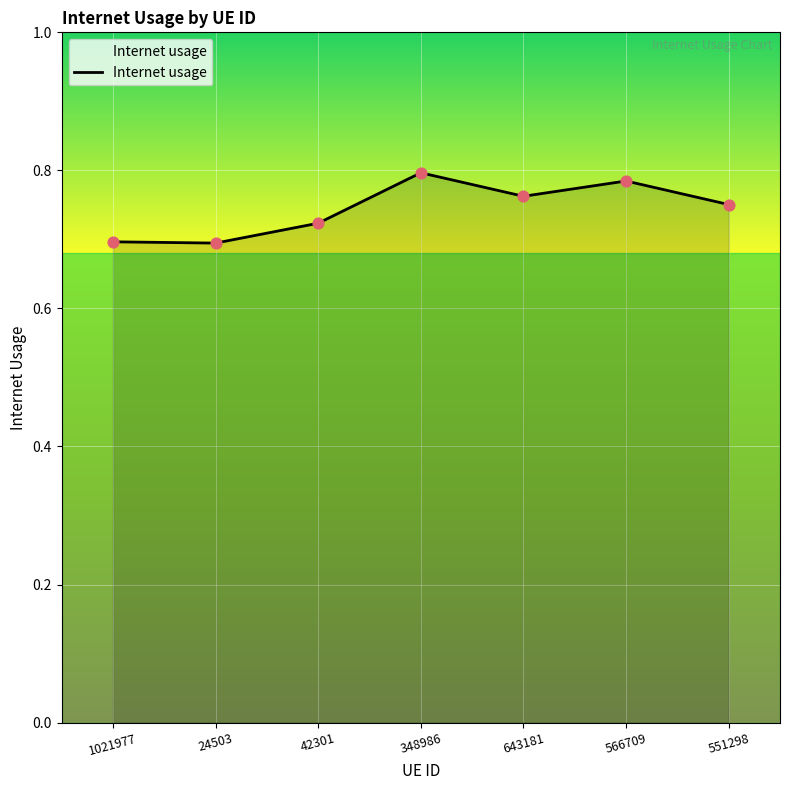

Which has a higher value, 42301 or 1021977?

42301